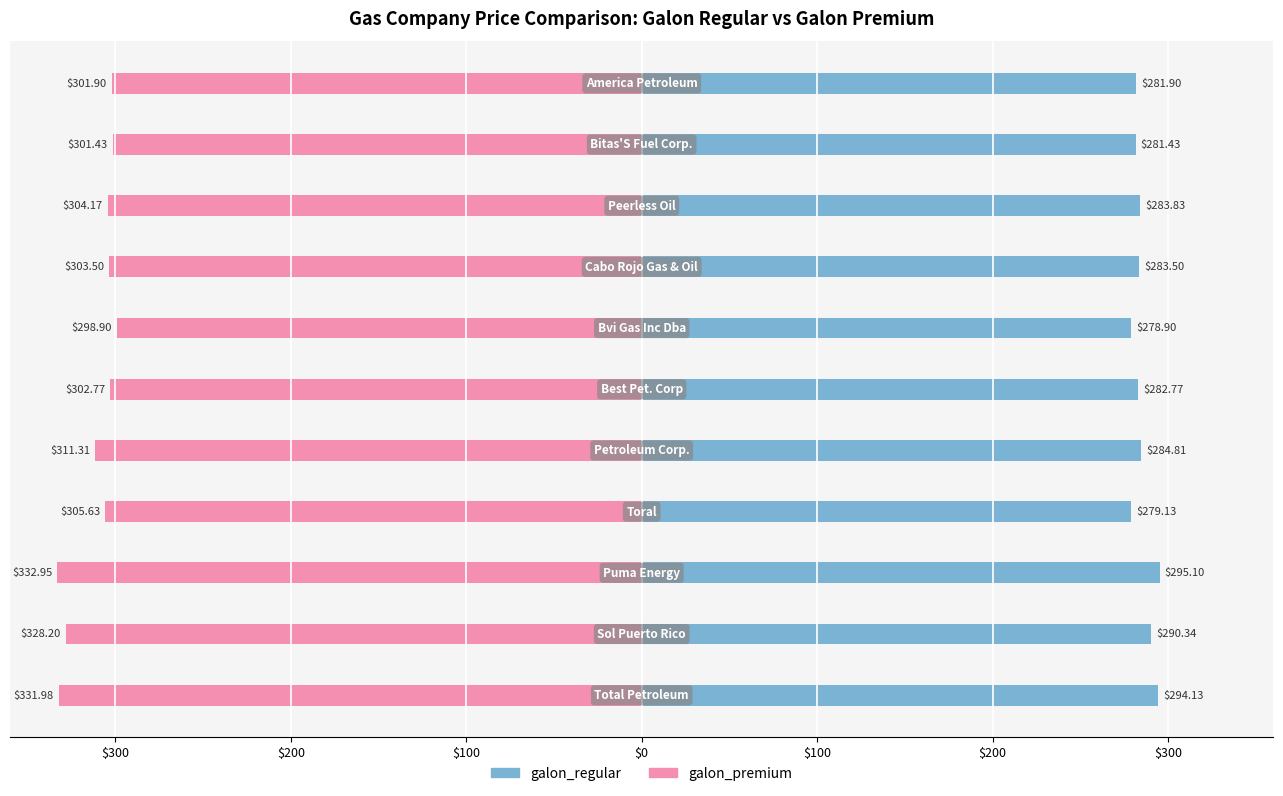

Is the value of galon_premium at $0 greater than the value of galon_regular at 10?

No